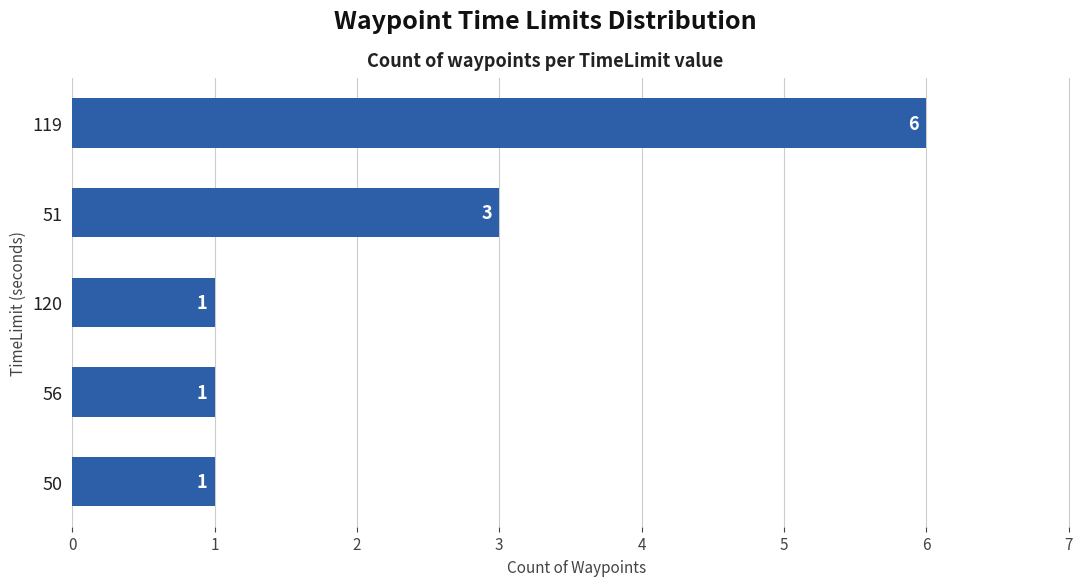

What is the difference between the maximum and minimum values?

5